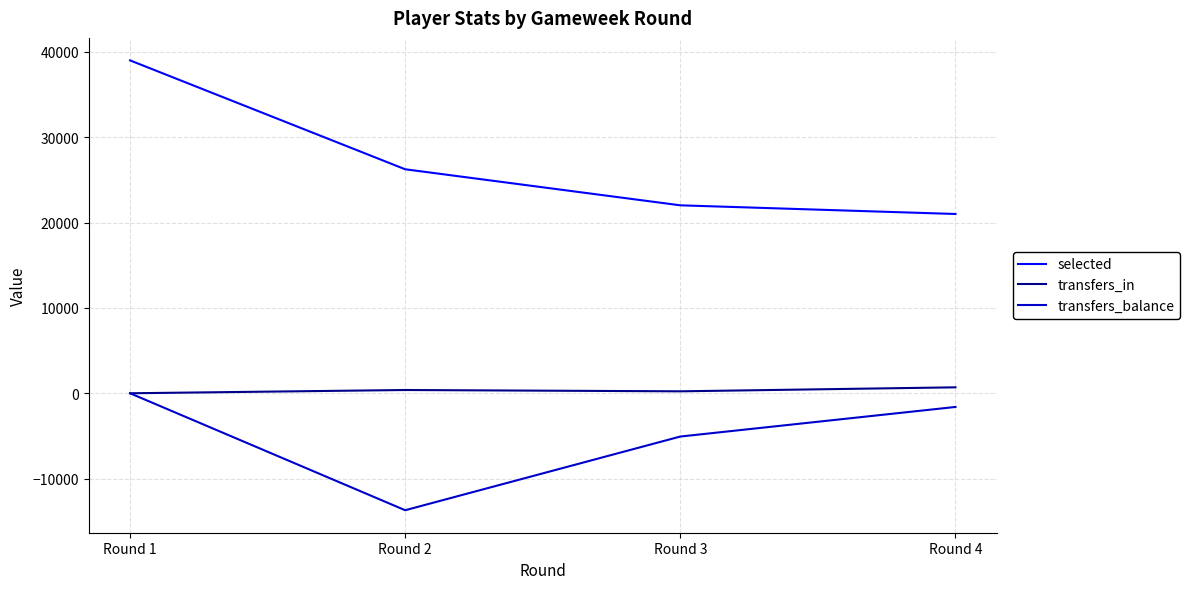

Is it true that selected equals 22013 at Round 3?

True